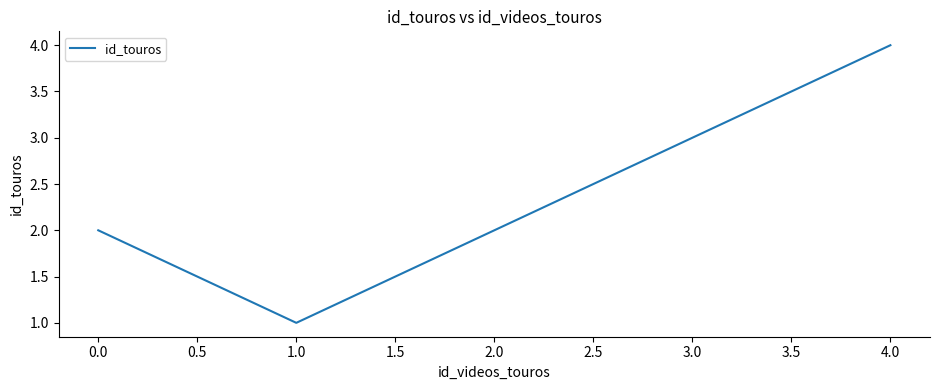

What is the maximum value shown in the chart?

4